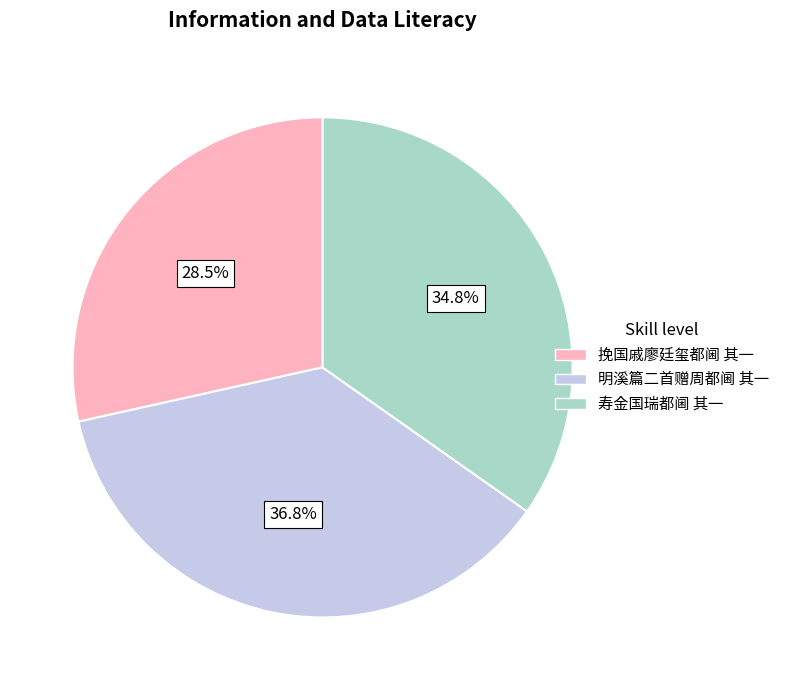

Does 挽国戚廖廷玺都阃 其一 represent more than half of the total?

No